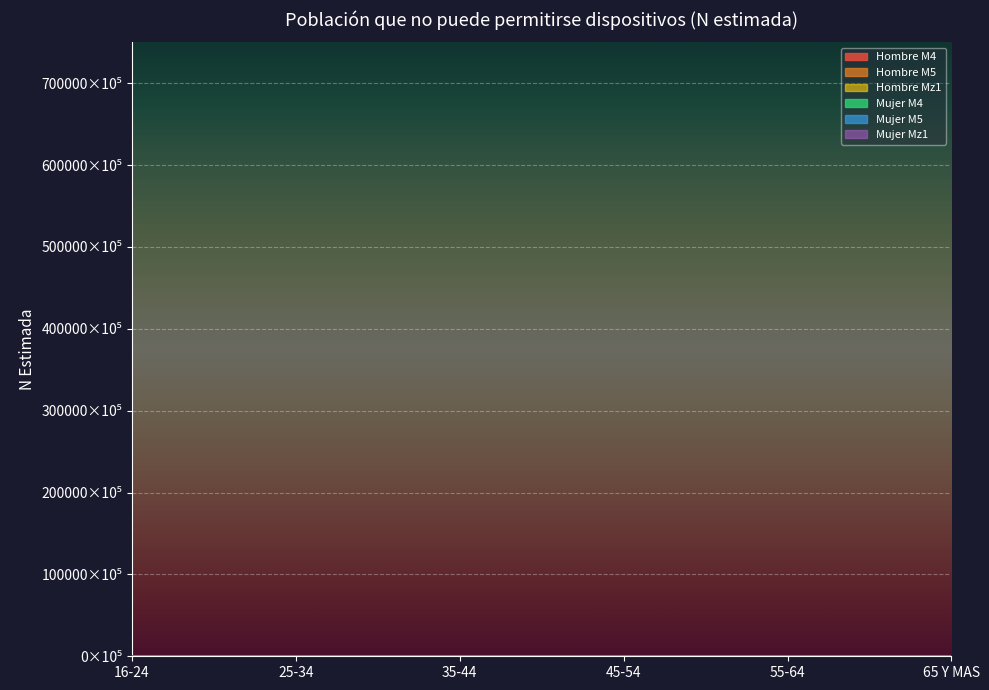

Where is the first local maximum for Mujer M5?

35-44